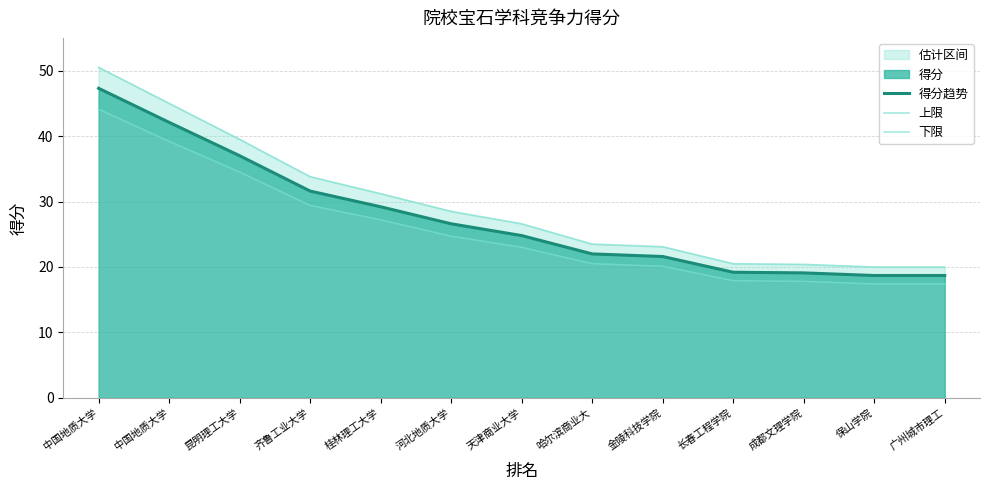

Count the number of categories in the chart.

13